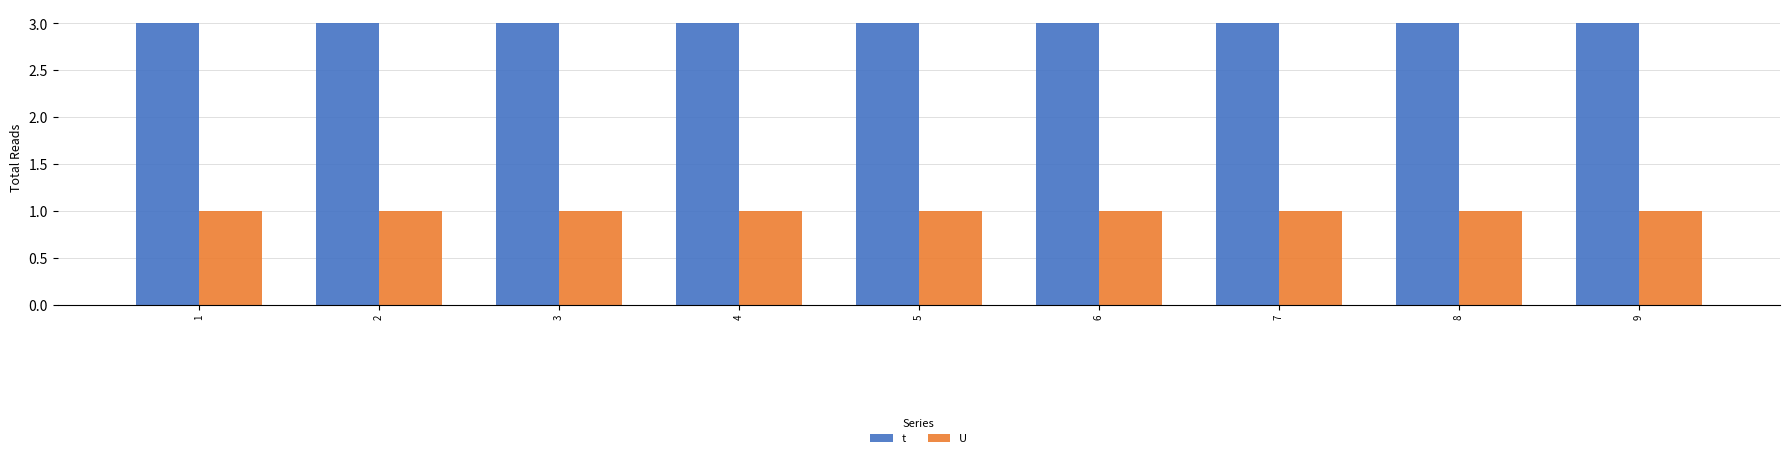

Reading left to right, list all the values displayed in this chart.

t: 1=3	2=3	3=3	4=3	5=3	6=3	7=3	8=3	9=3
U: 1=1	2=1	3=1	4=1	5=1	6=1	7=1	8=1	9=1